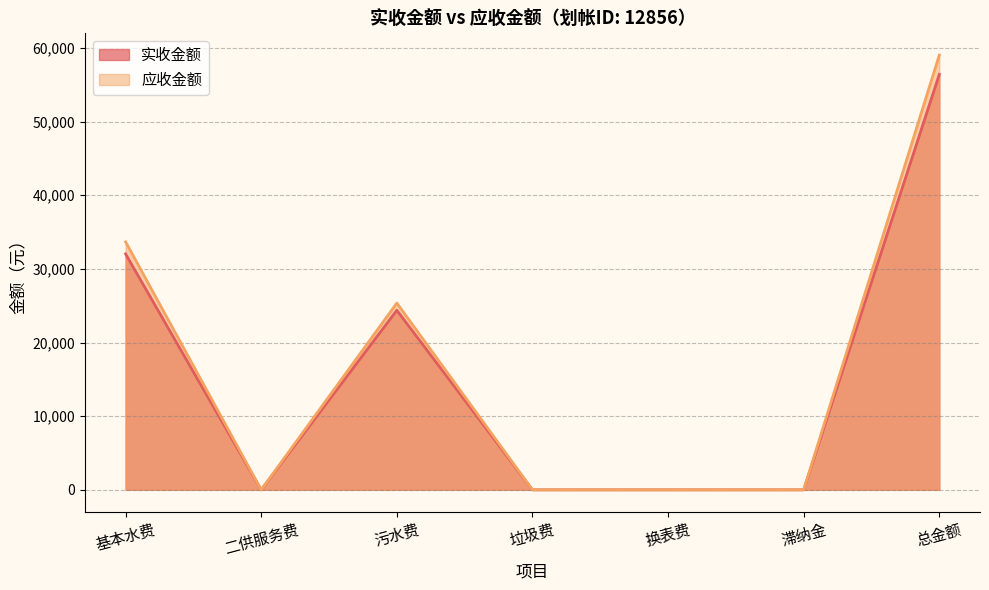

True or false: 实收金额 and 应收金额 cross at least once.

False